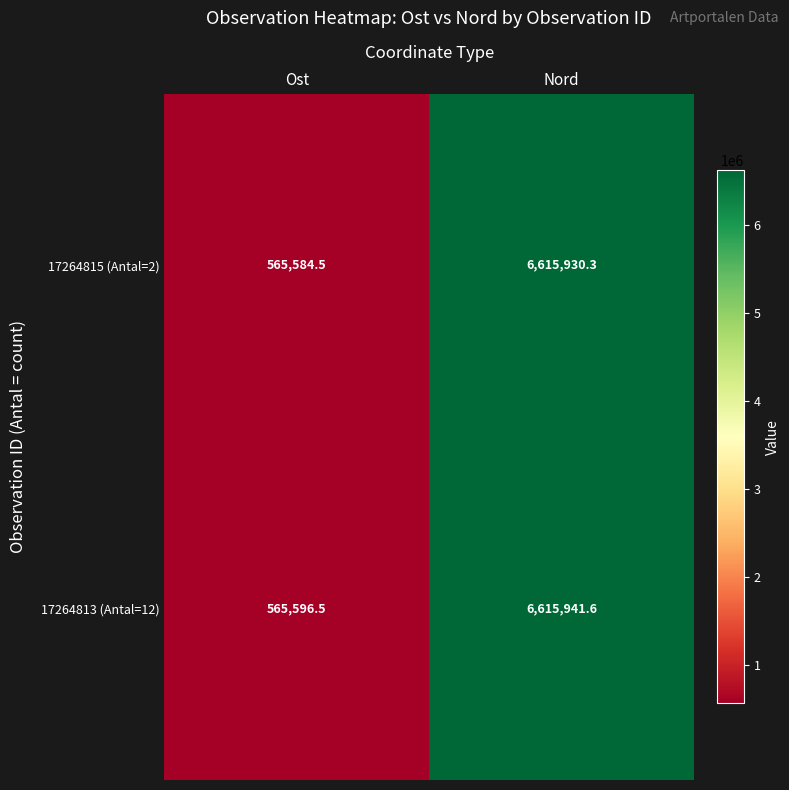

The 17264815 (Antal=2) series shows 565584.5 at Ost. True or false?

True